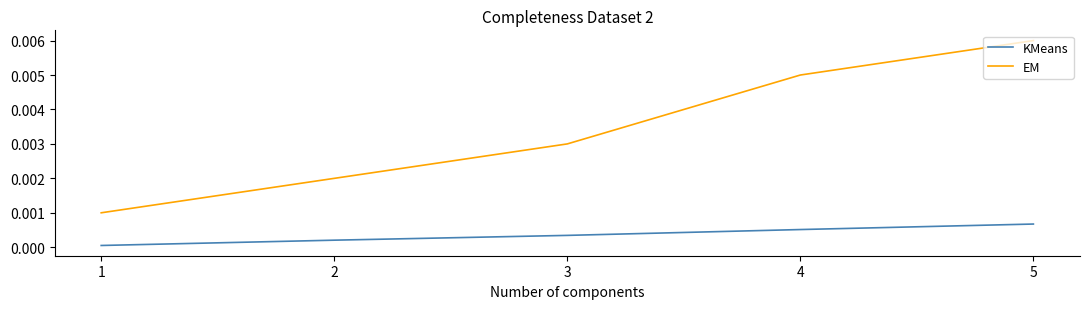

At which category does the chart reach its peak across all series?

5